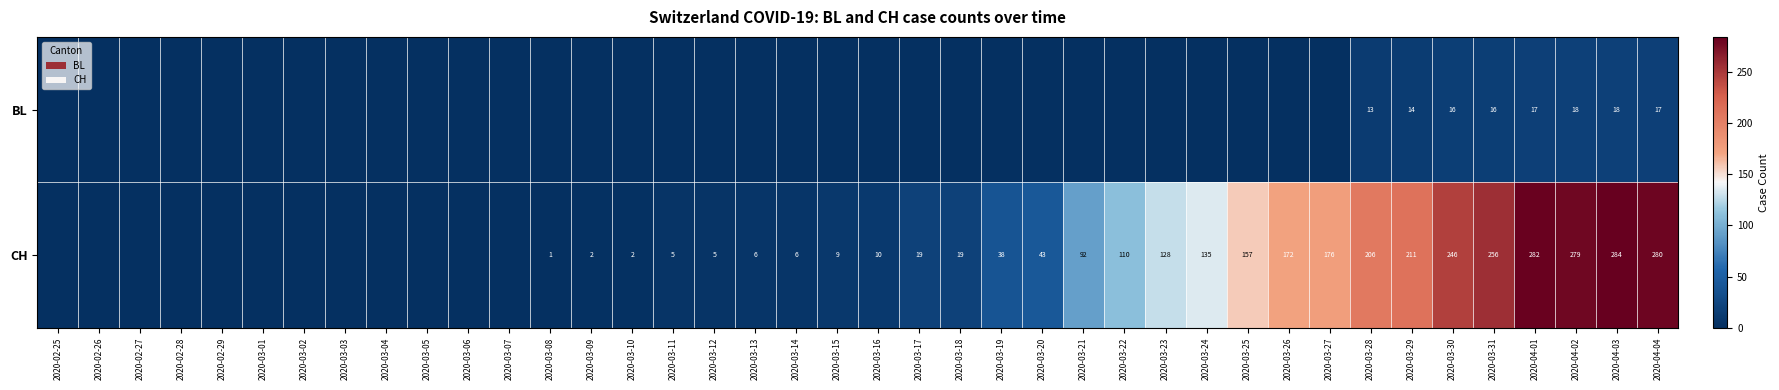

The value of CH at 2020-03-10 is 2. True or false?

True